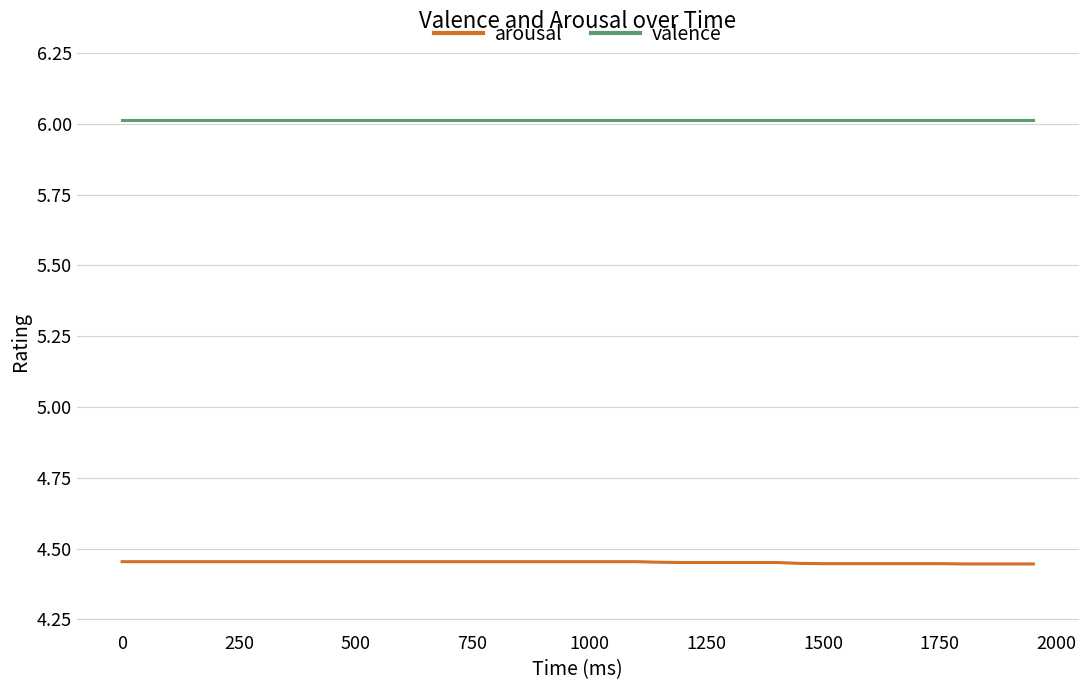

What is the average value of the valence series?

6.0